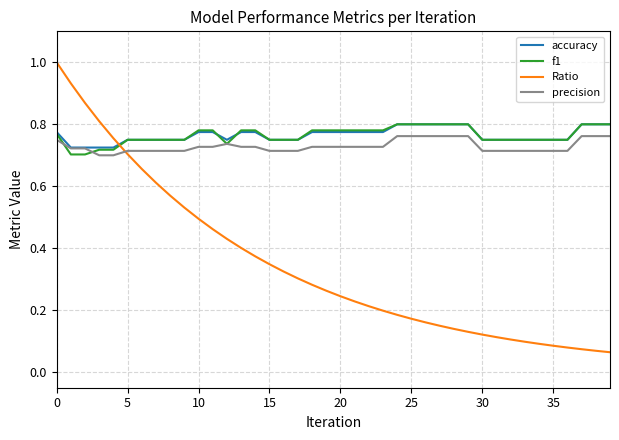

Which series has the widest spread of values?

Ratio